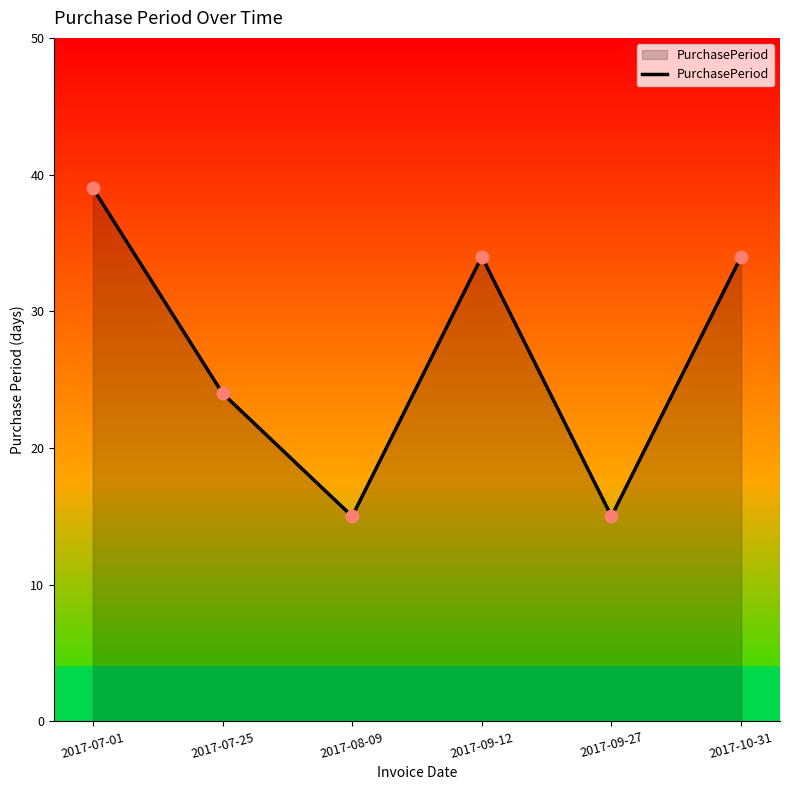

Which has a higher value, 2017-10-31 or 2017-07-01?

2017-07-01